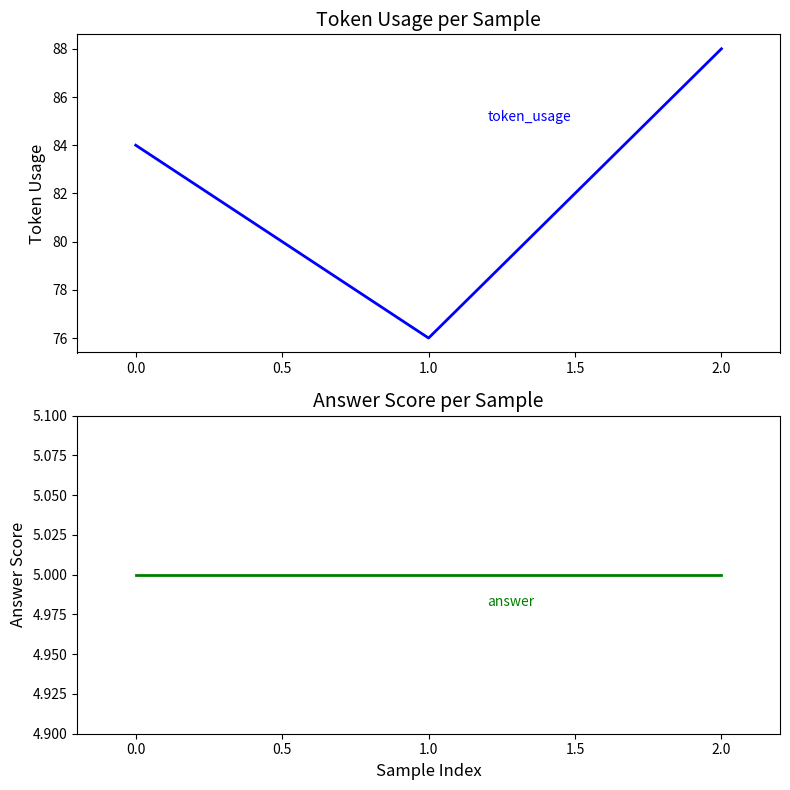

What is the average value of the token_usage series?

83